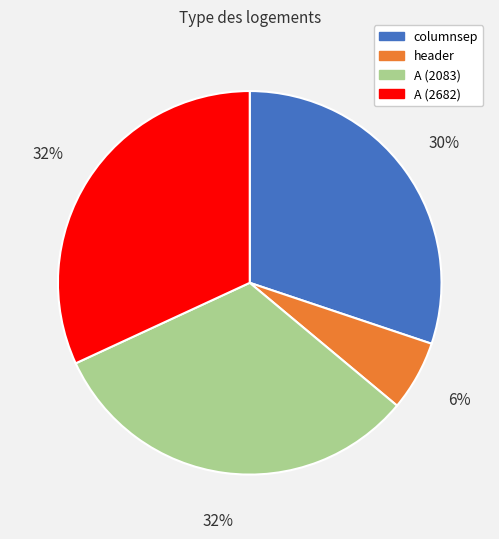

To the nearest percent, what portion does header represent?

6%